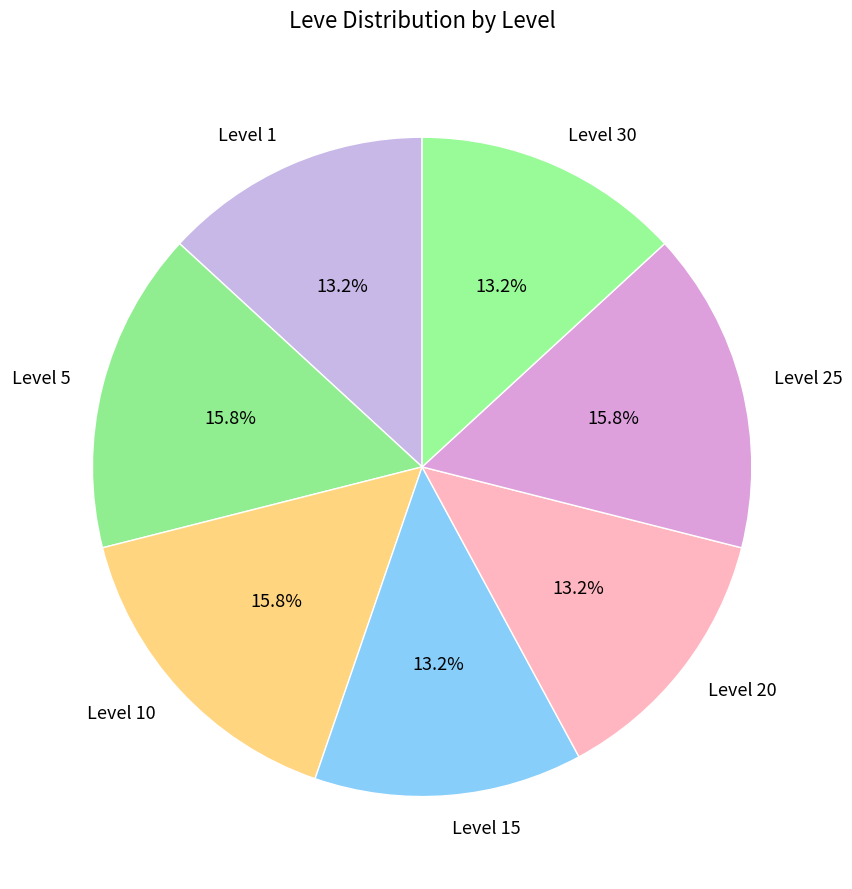

Which has a higher value, Level 5 or Level 20?

Level 5